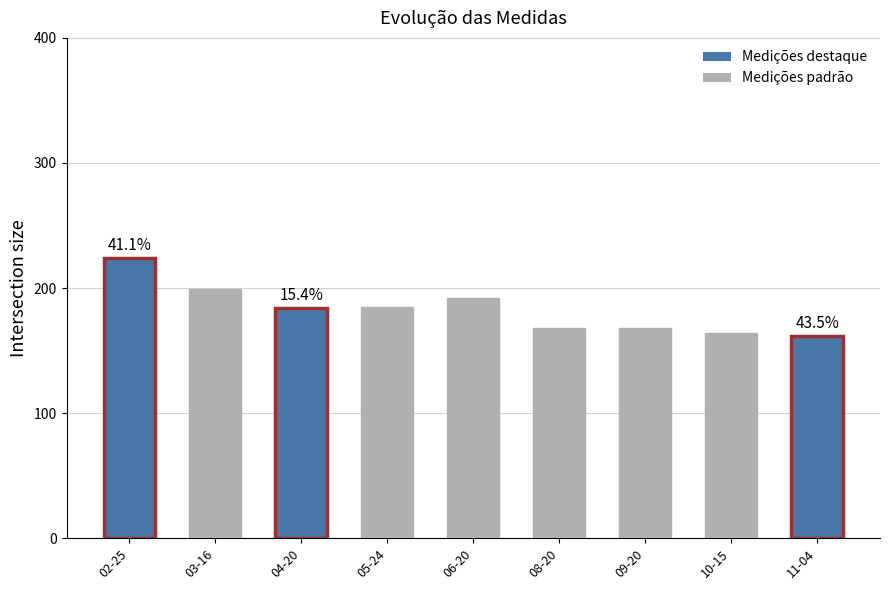

True or false: the data shows 97 at 06-20.

False